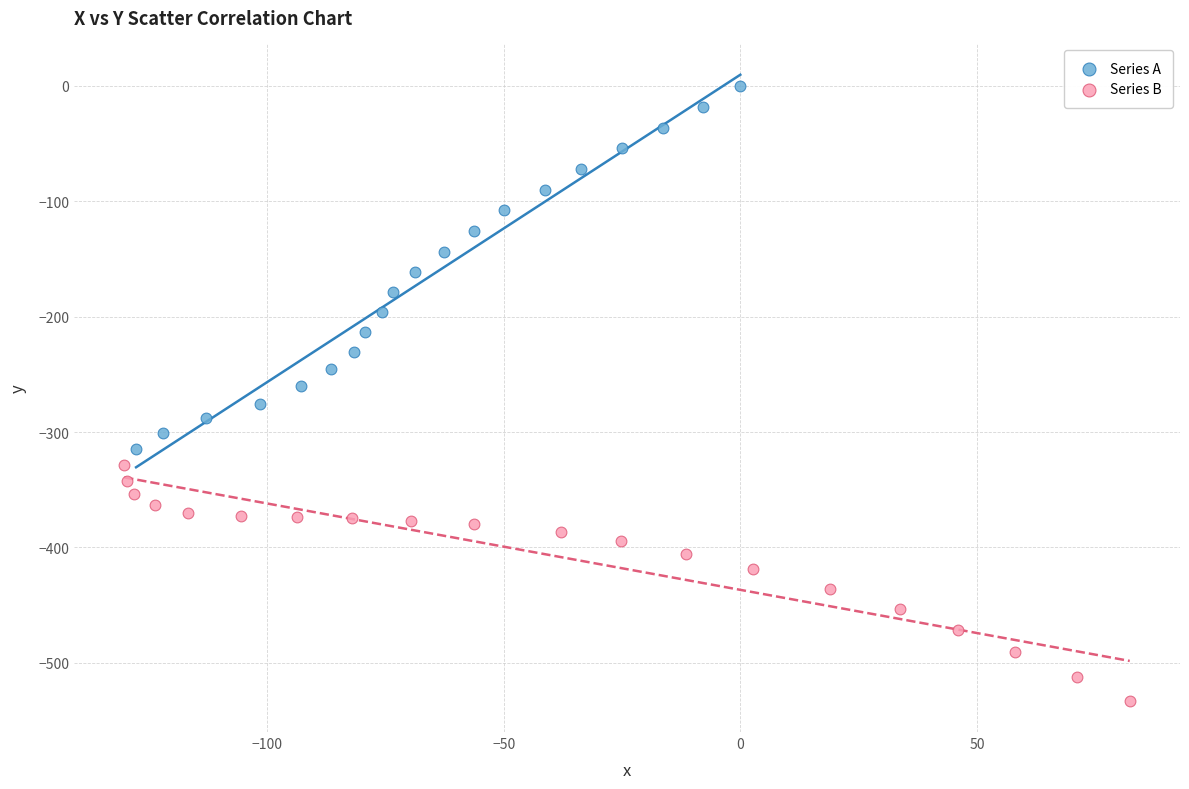

Which series reaches the minimum Y coordinate?

Series B